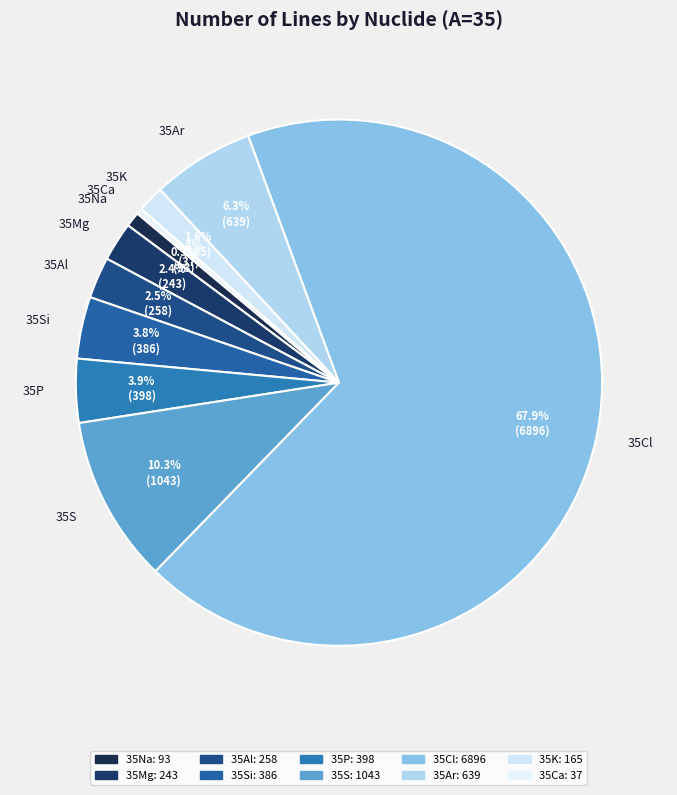

Is it true that 35Cl is 61% of the pie?

False